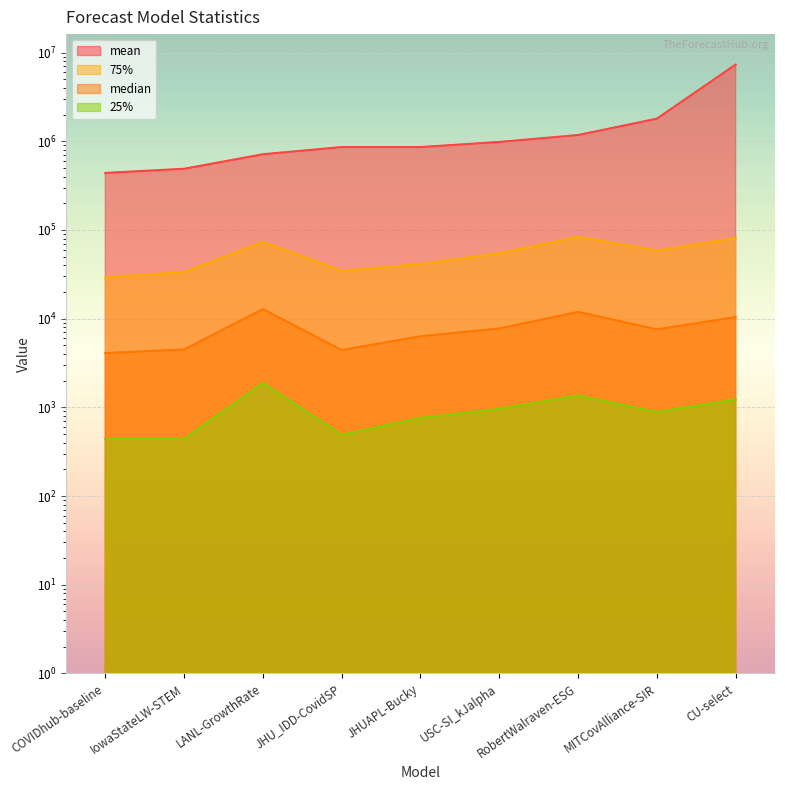

The median series shows 4489.0 at IowaStateLW-STEM. True or false?

True